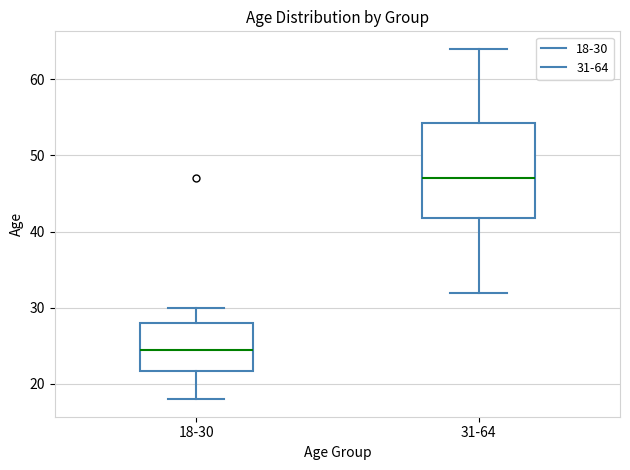

Where is the upper edge of the box for 31-64 on the y-axis? The values are not printed on the chart, so give them approximately, as read against the axis.

54